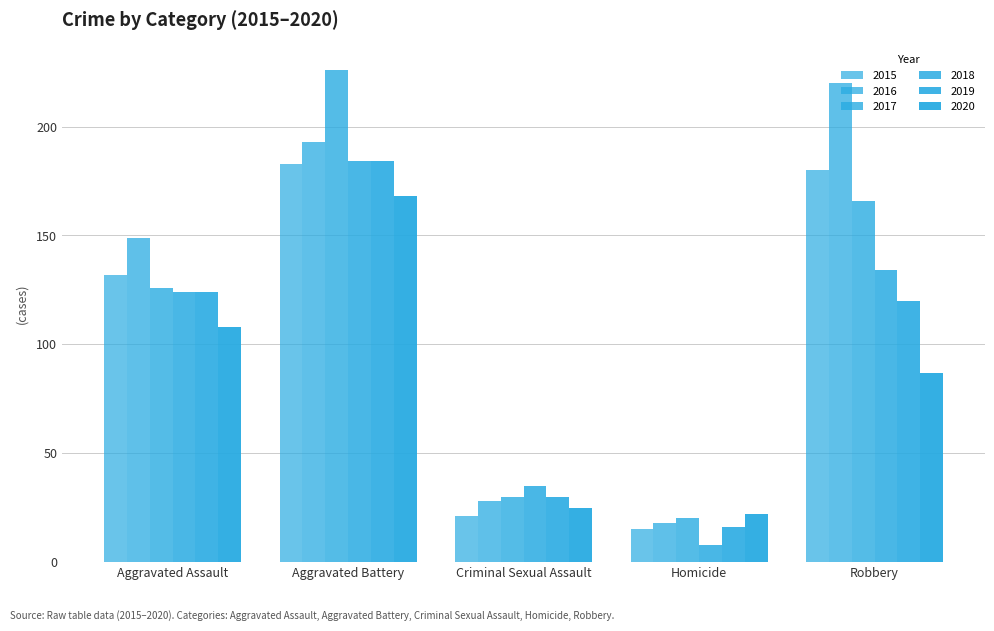

At which label is 2015 closest to 99?

Aggravated Assault